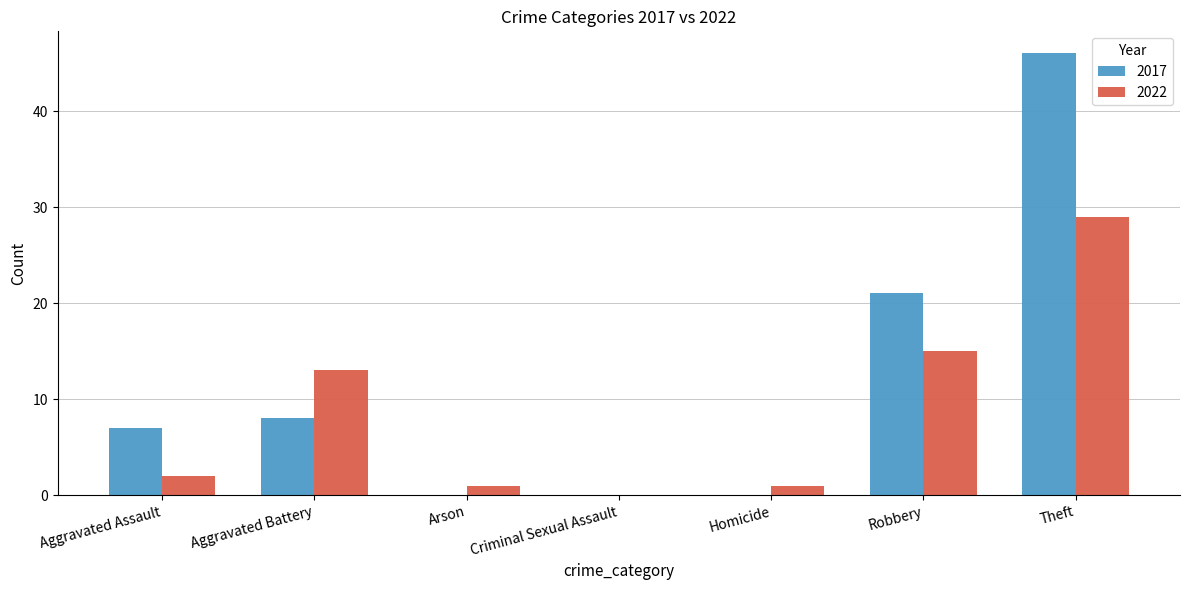

What is the spread (max minus min) of values at Homicide?

1